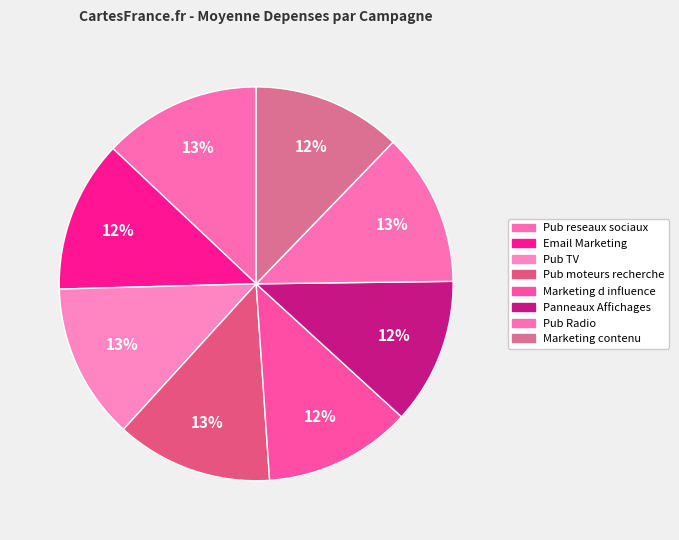

Count the number of slices in the pie.

8